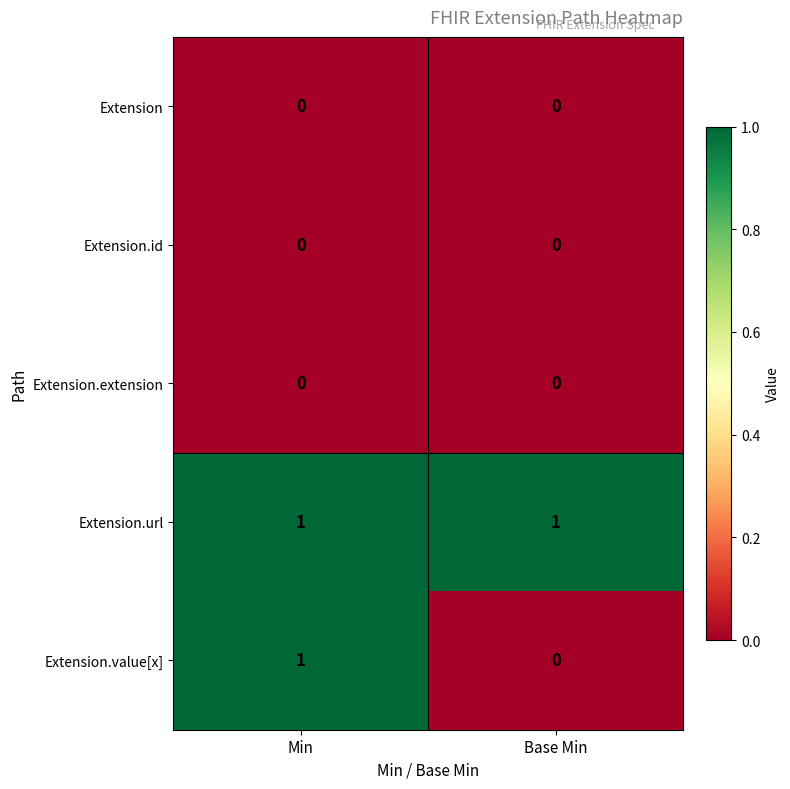

True or false: Extension.id has a value of 0 at Min.

True